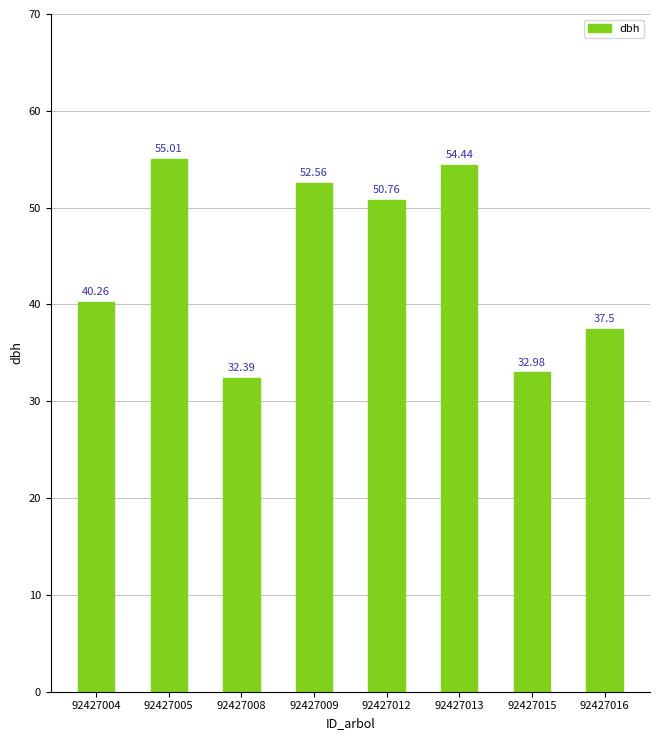

What is the value of the 1st bar from the left?

40.3